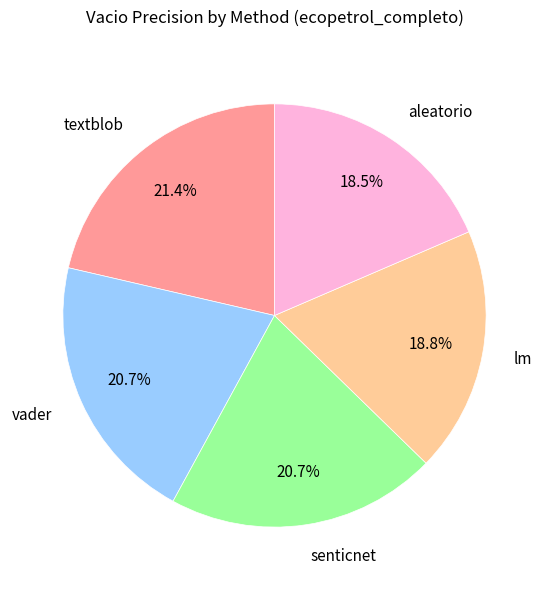

Is lm the majority of the pie?

No